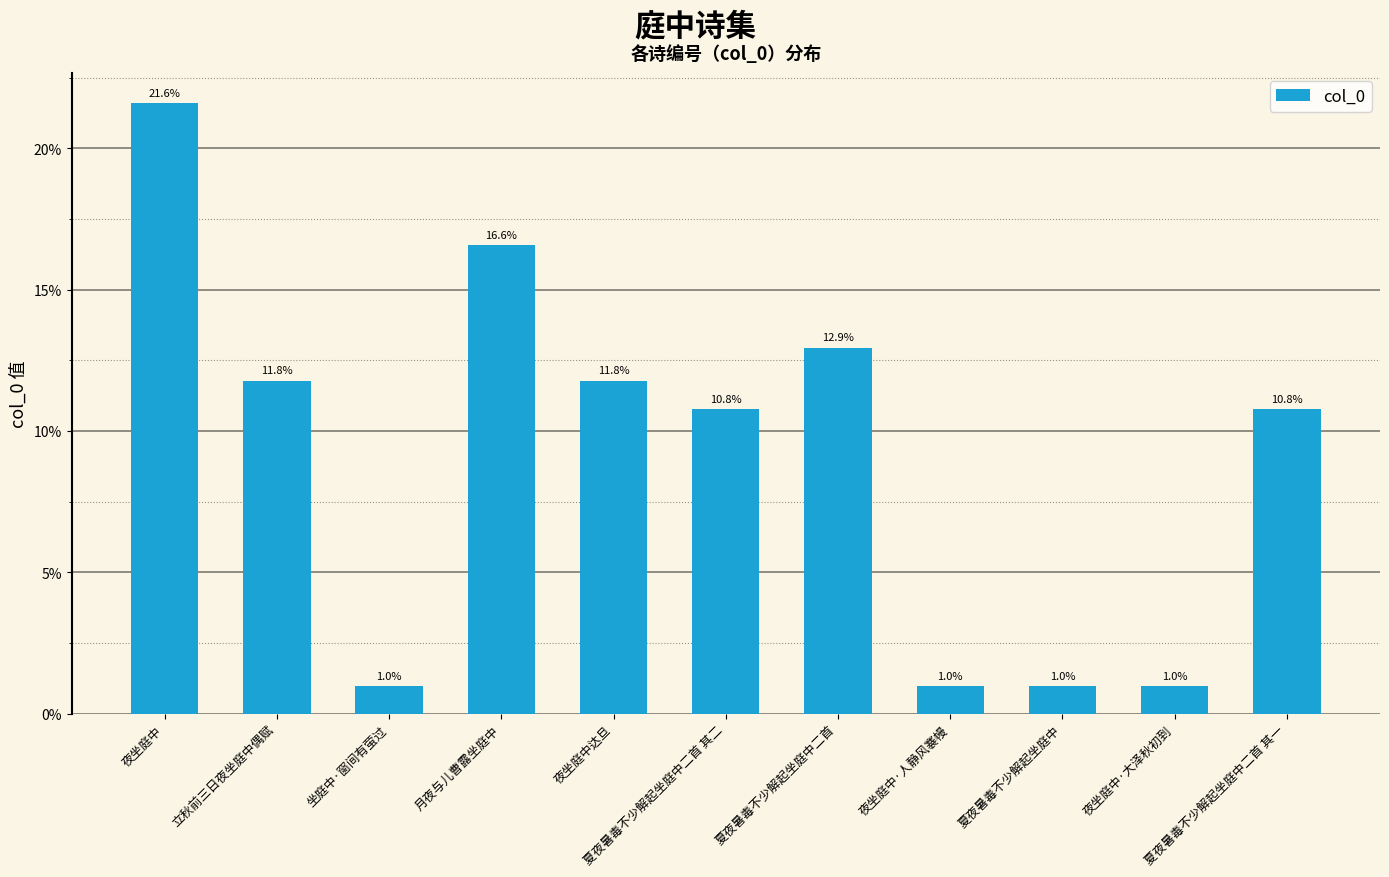

Is it true that the value at 夜坐庭中·人静风褰幔 is 1.0?

True